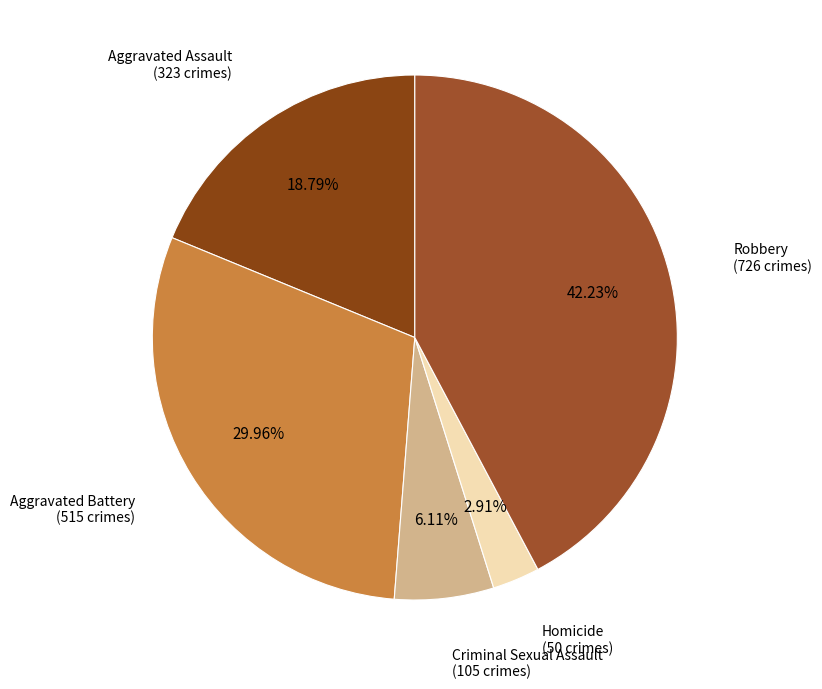

How many segments does this pie chart have?

5